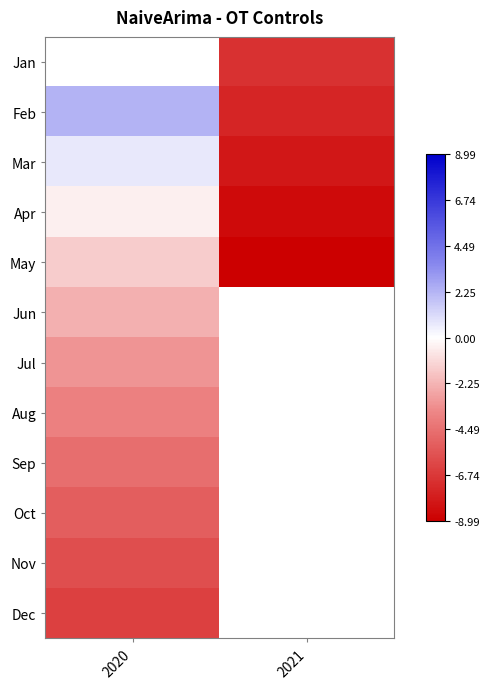

What is the spread (max minus min) of values at 2021?

2.0